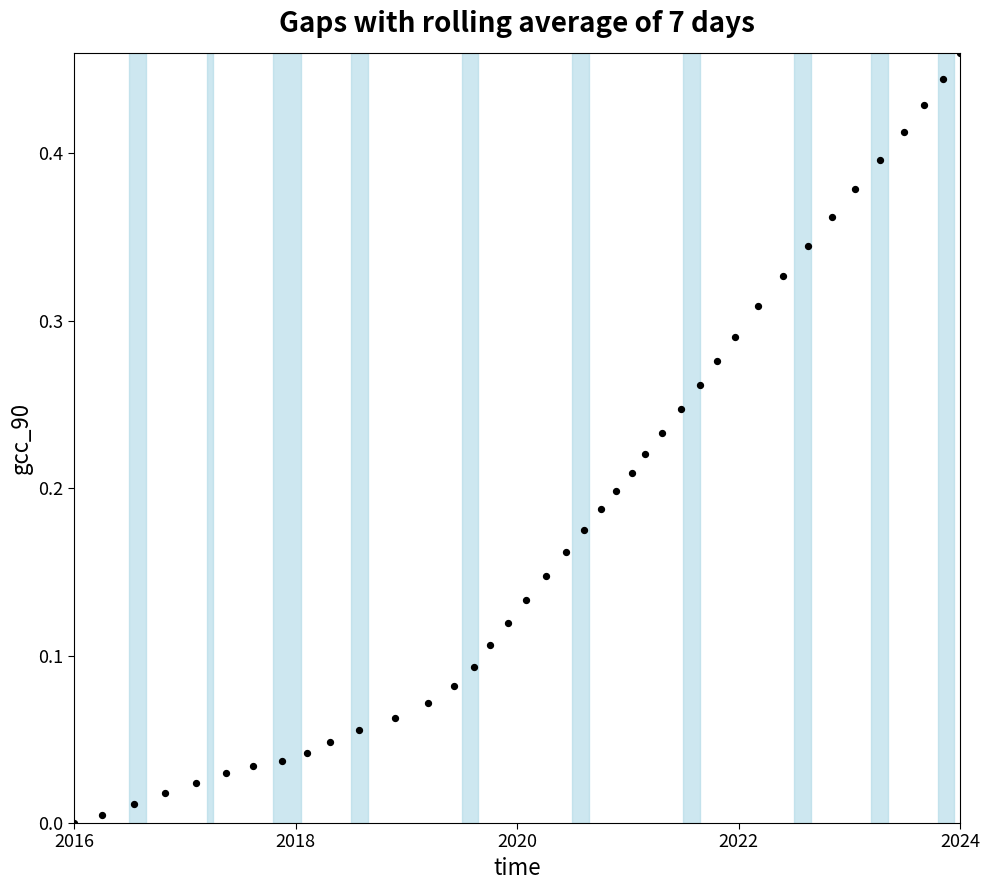

What is the range of X values (max minus min)?

8.0